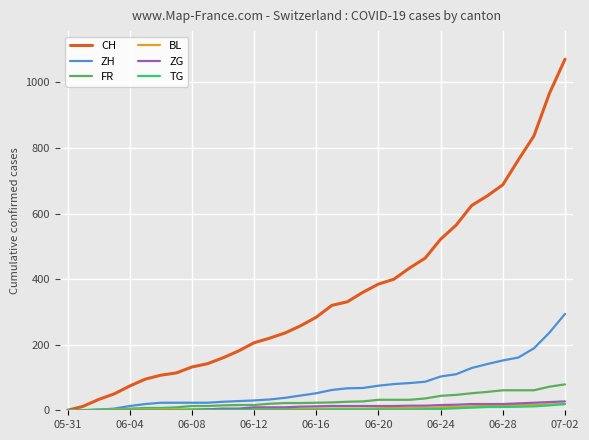

What is the maximum value for ZH?

294